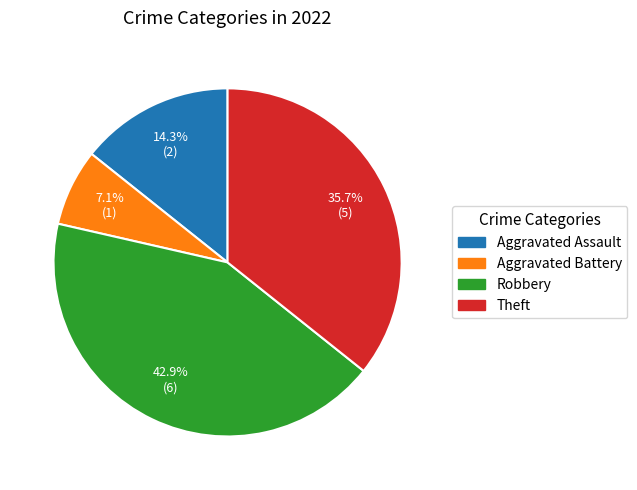

Approximately how many times larger is the value at Theft compared to Aggravated Assault?

2.5